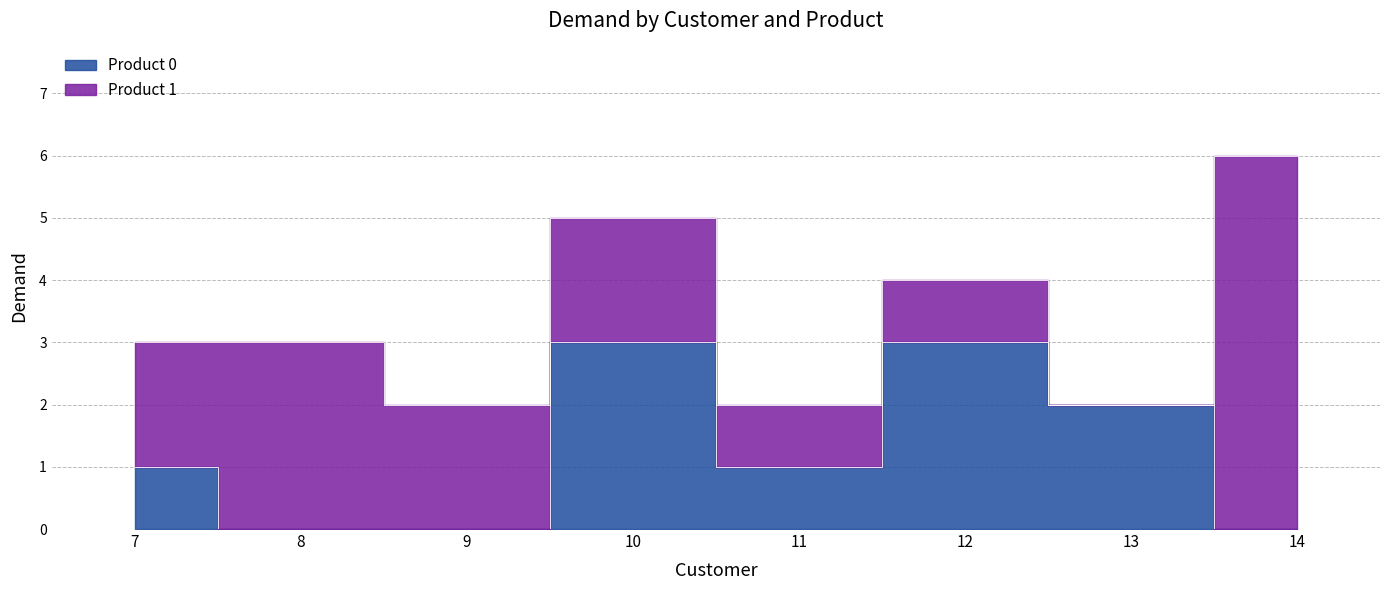

Rank the categories by value from lowest to highest.

8, 9, 14, 7, 11, 13, 10, 12